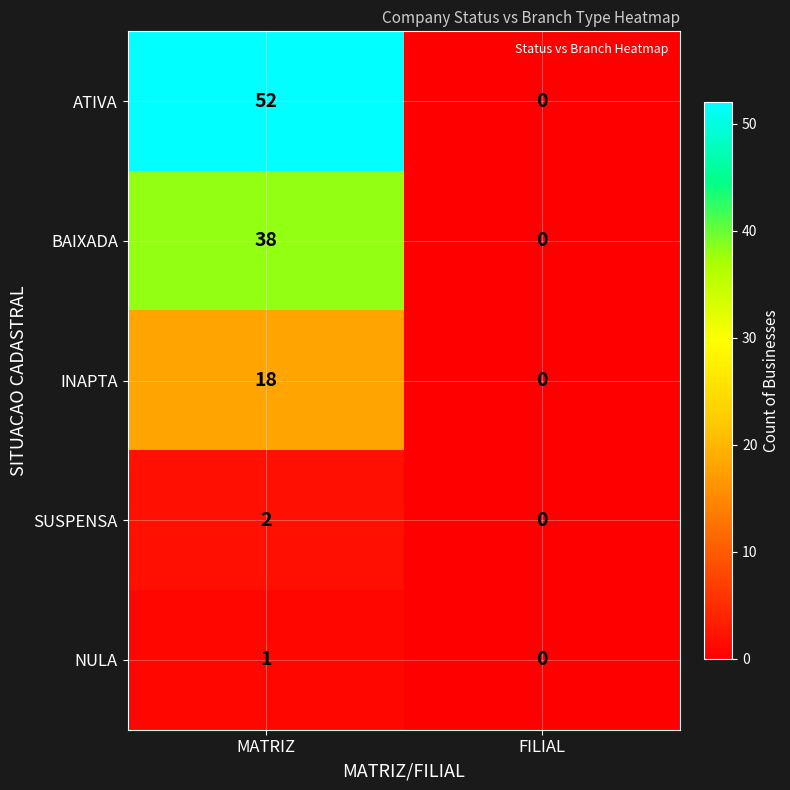

Which series has the largest total across all categories?

ATIVA